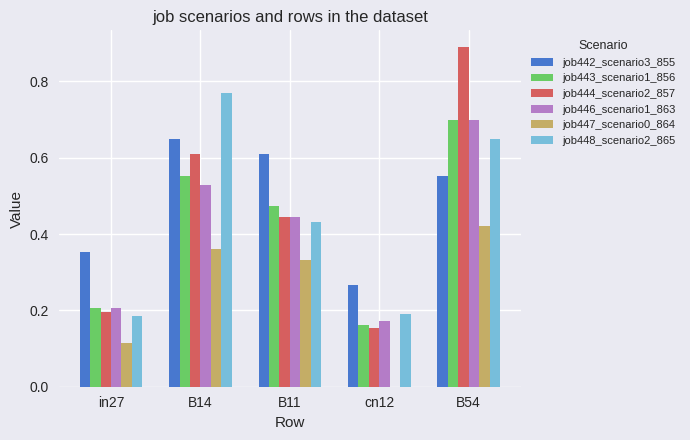

What is the sum of all job442_scenario3_855 values?

2.4